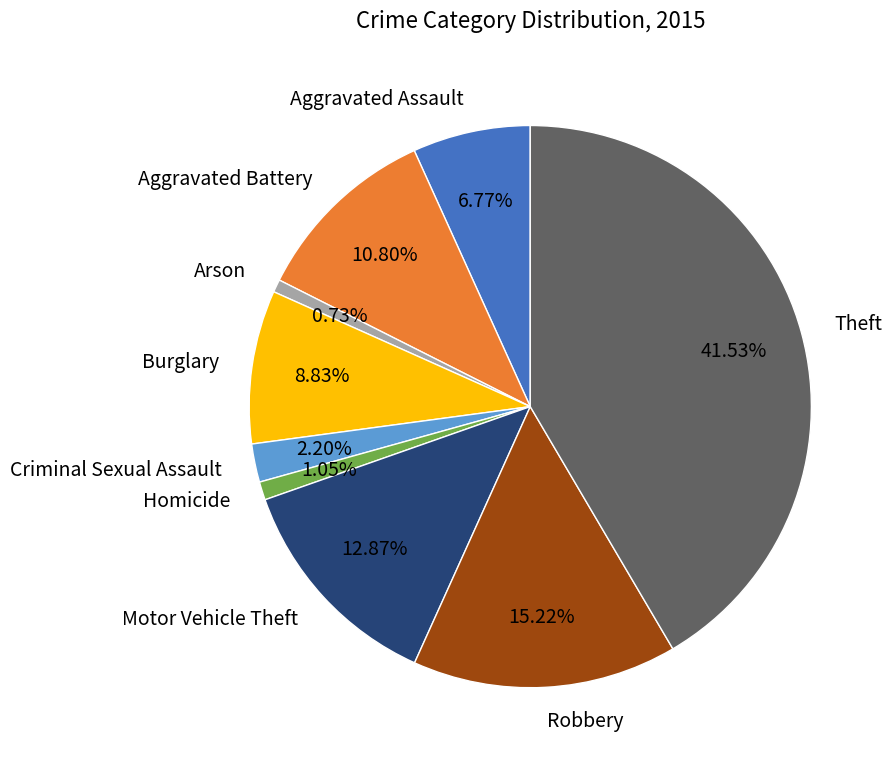

Which slice is the largest?

Theft